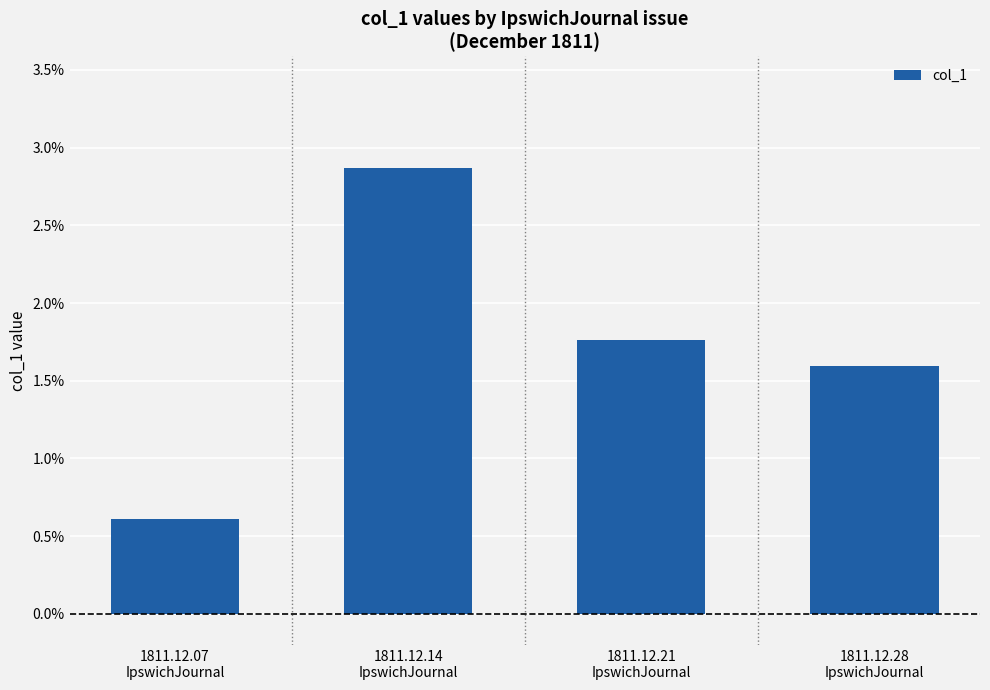

What position from the left is 1811.12.28
IpswichJournal?

4